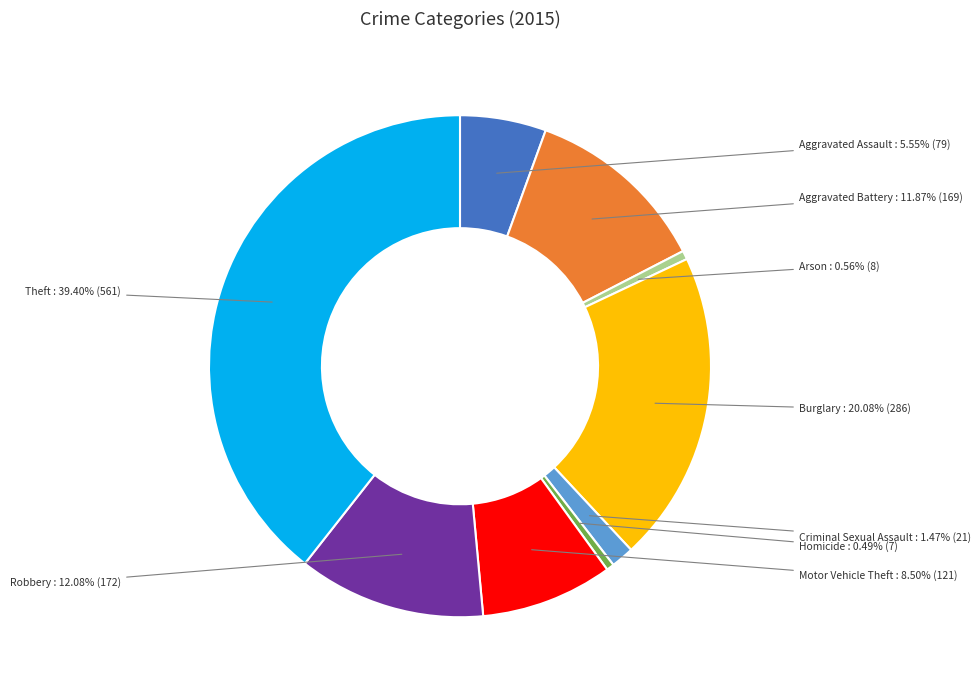

Does any single category account for the majority?

No